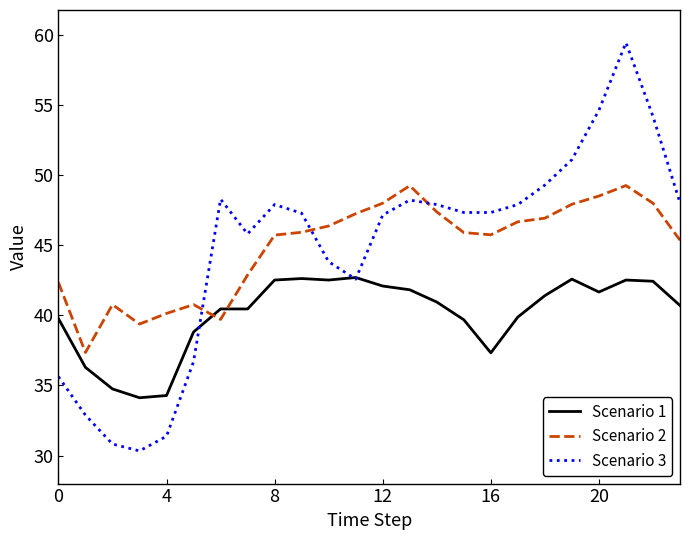

Is this an area chart (filled region under the line)?

No